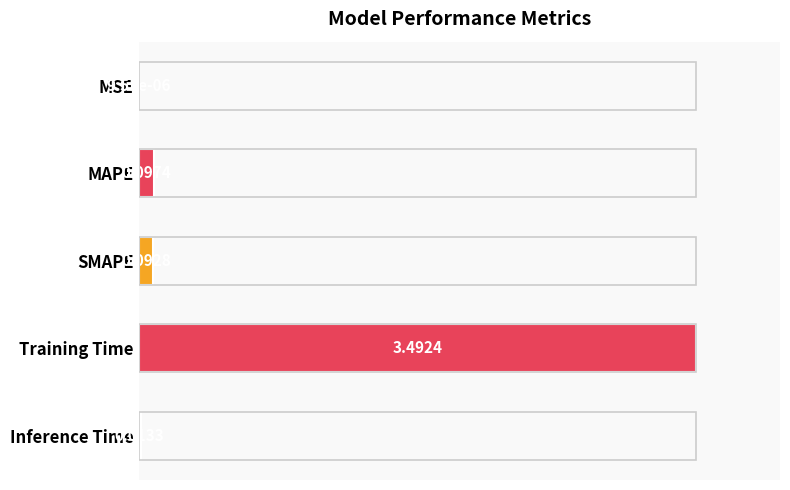

Does the chart contain stacked bars?

No